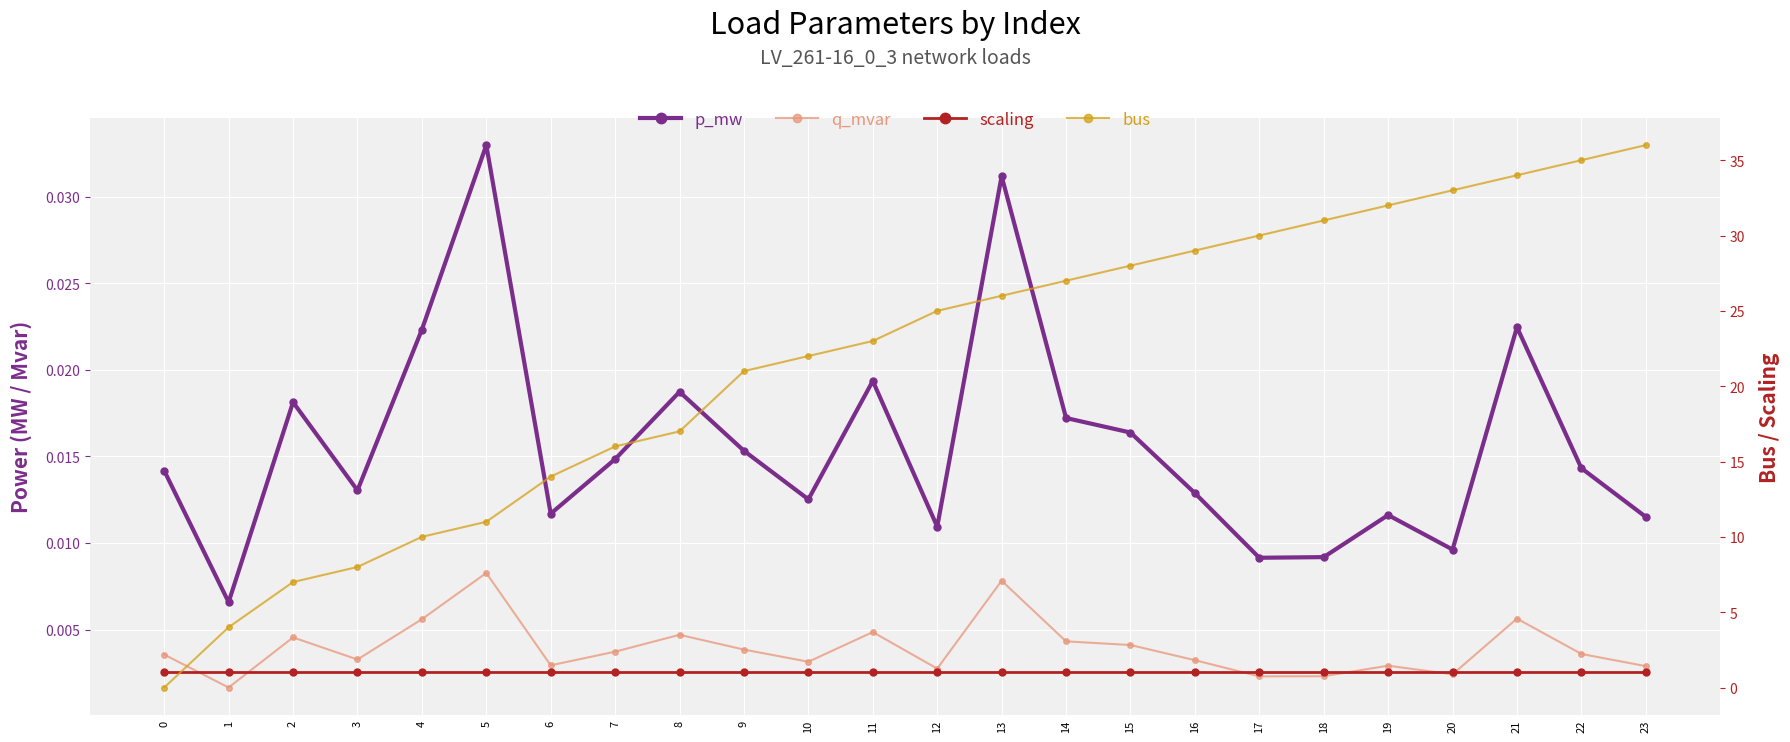

What is the total value across all series at 23?

37.0